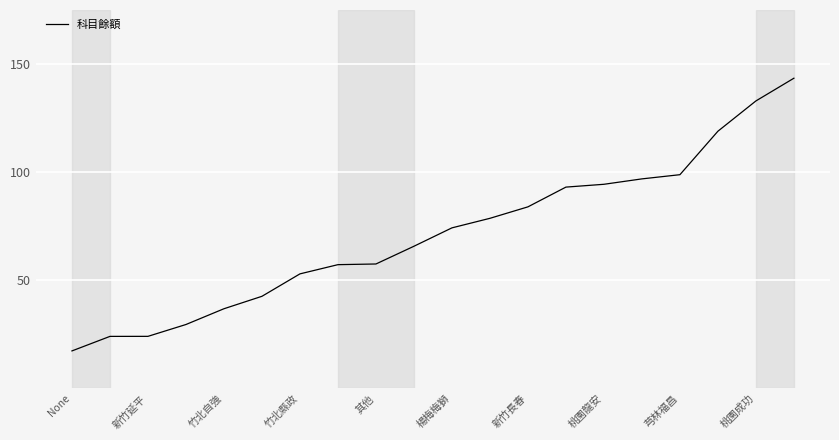

What is the smallest value displayed?

17.4